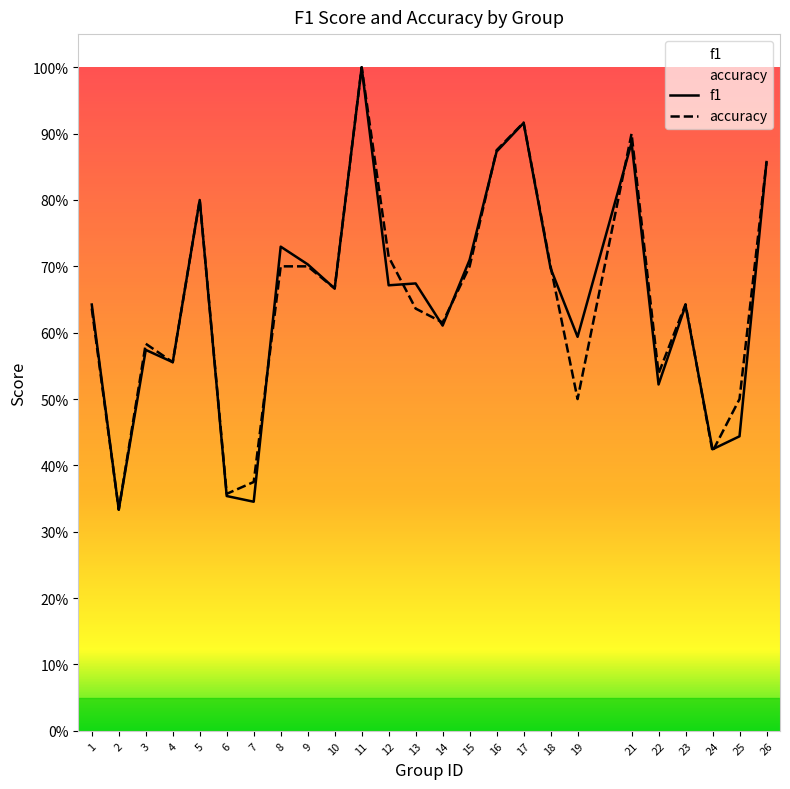

At which category does f1 reach its first local peak?

3